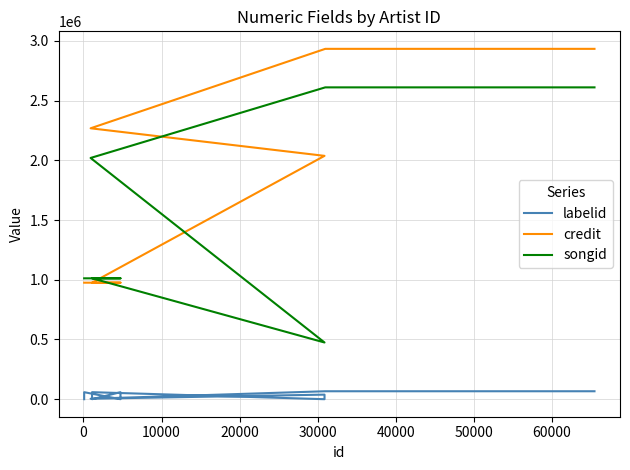

The songid series shows 837411 at 11. True or false?

False